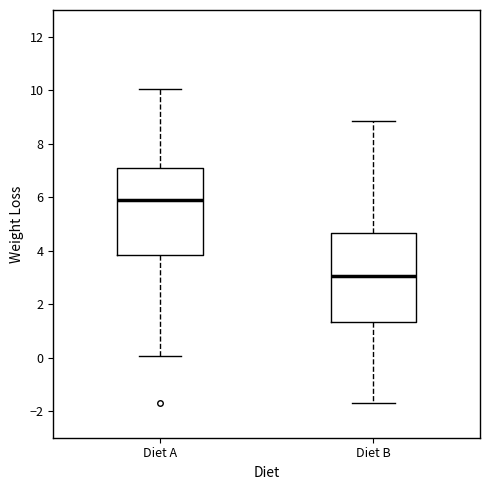

Reading left to right, transcribe this box plot: for each box, give where its median line is, the range the box spans, and where its two whiskers end, as read against the y-axis. The values are not printed on the chart, so give them approximately, as read against the axis.

Diet A: median 5.8, box 3.8 to 7.0, whiskers 0.0 to 10.0
Diet B: median 3.0, box 1.4 to 4.6, whiskers -1.8 to 8.8